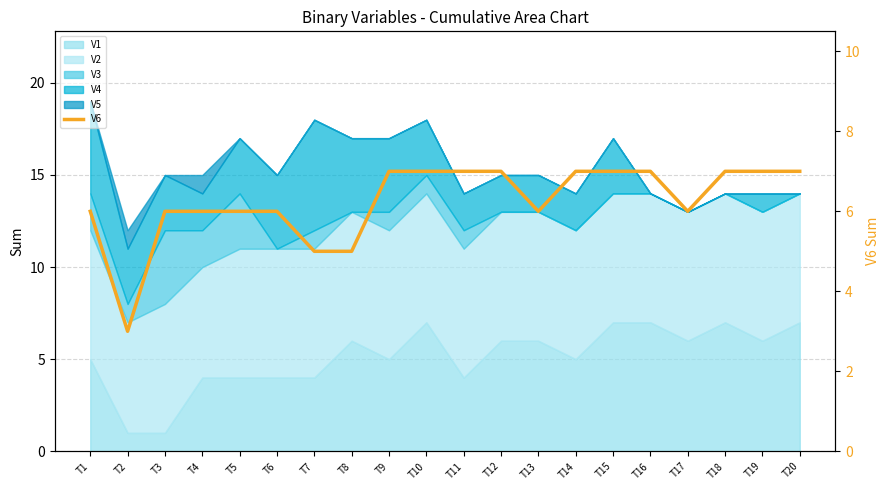

True or false: the data shows 6 at T1.

True